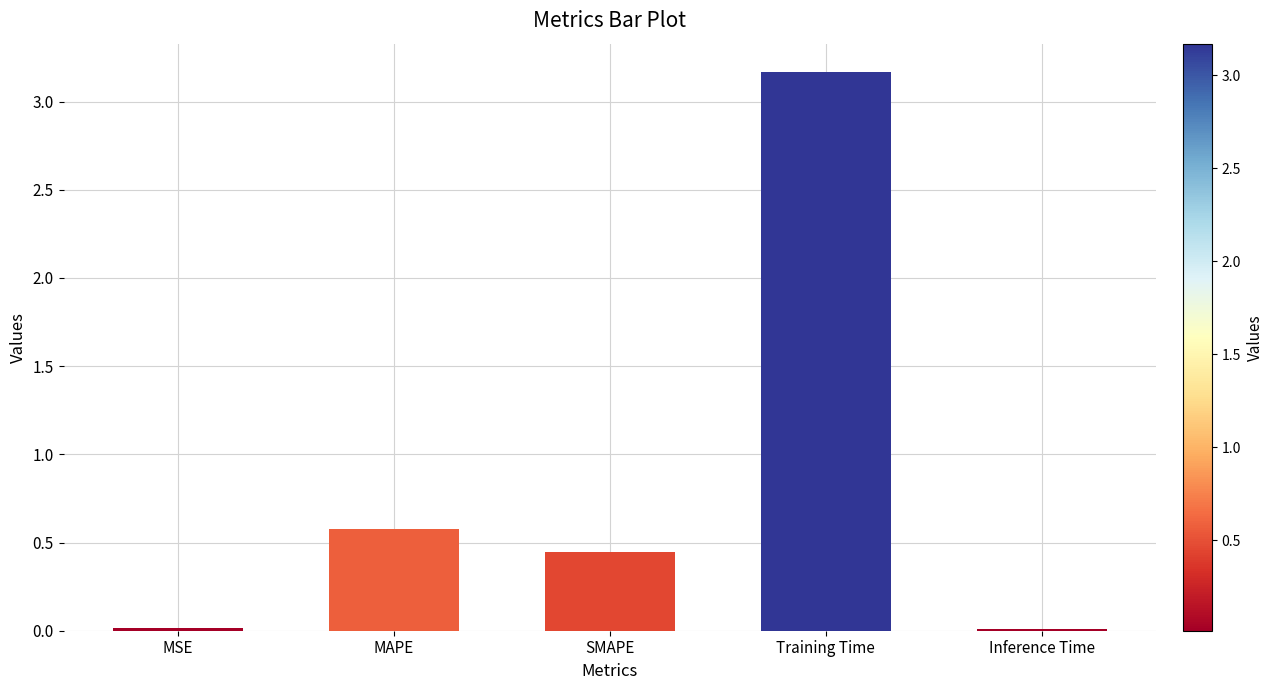

What is the difference between the maximum and second lowest values?

3.2